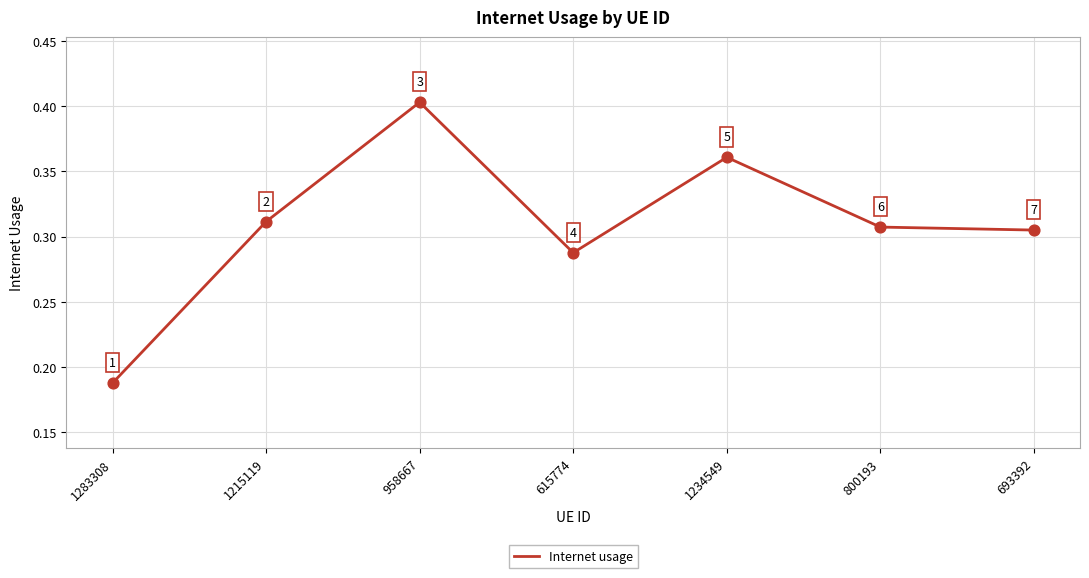

What is the change in value from 1283308 to 958667?

+0.2